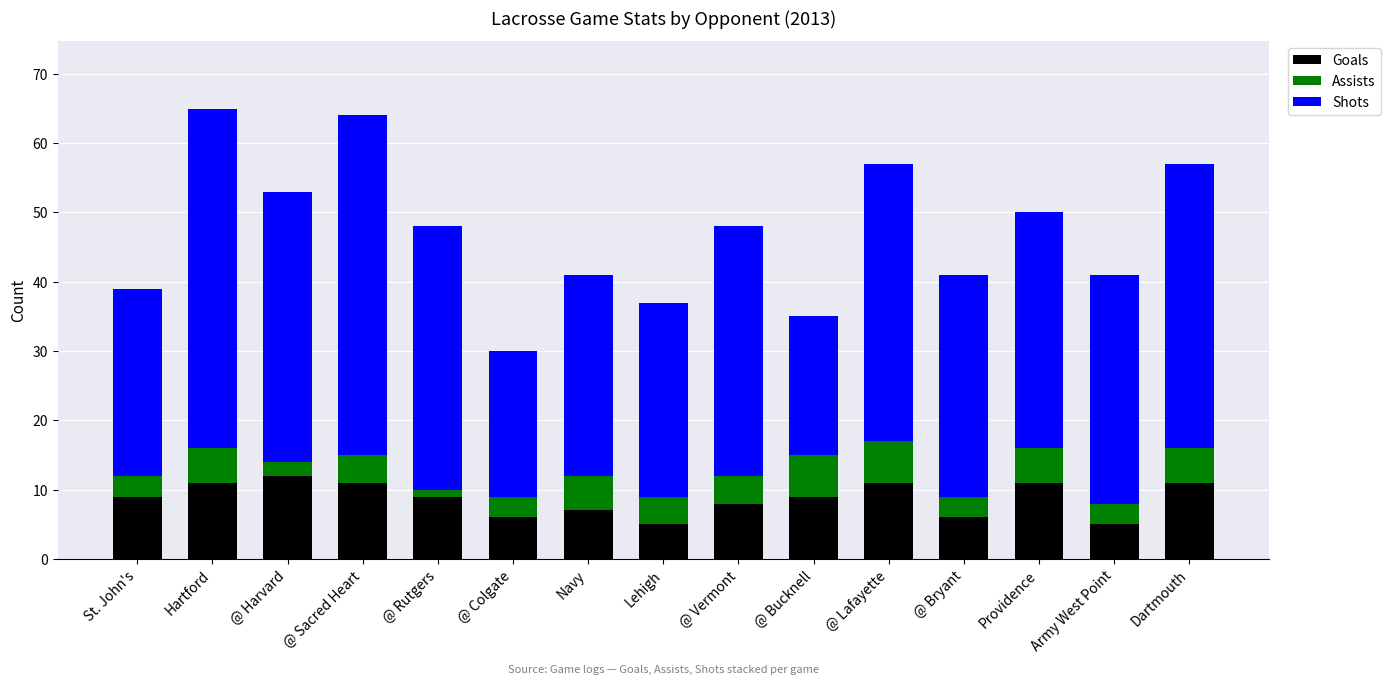

What is the total value across all series at Dartmouth?

57